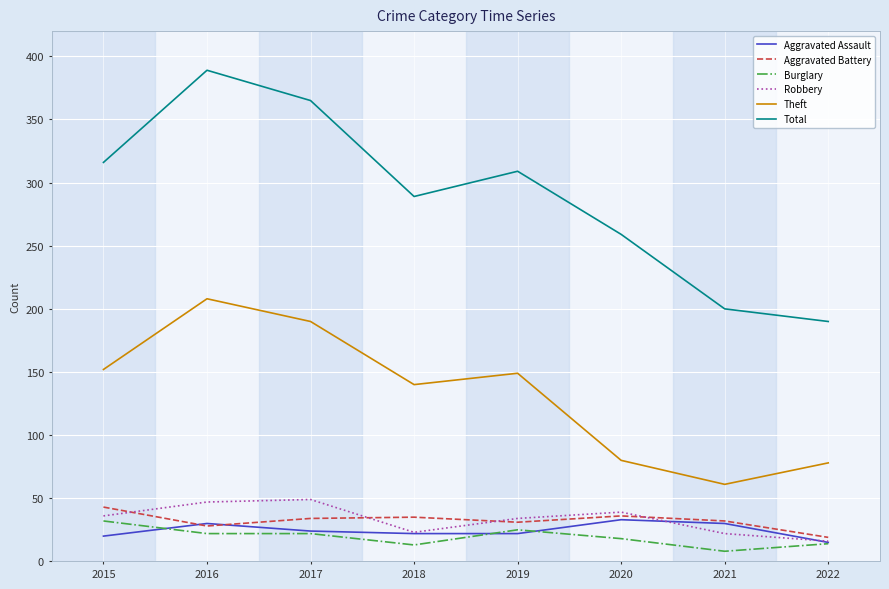

Does the chart have visible grid lines?

Yes